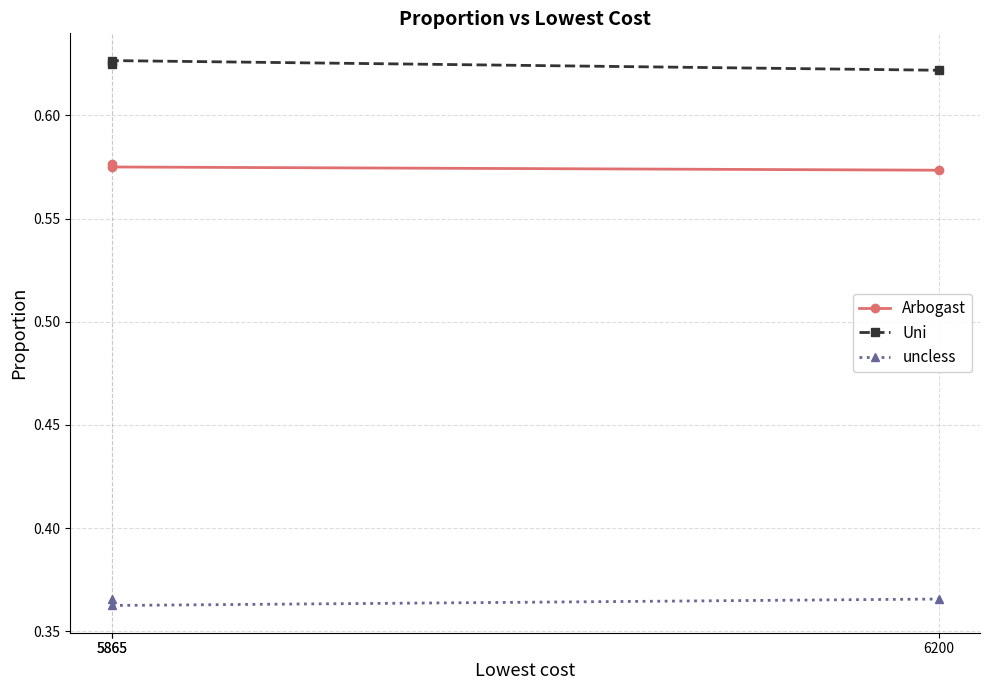

Reading left to right, transcribe all the data shown in this chart.

Arbogast: 0.6	0.6	0.6
Uni: 0.6	0.6	0.6
uncless: 0.4	0.4	0.4